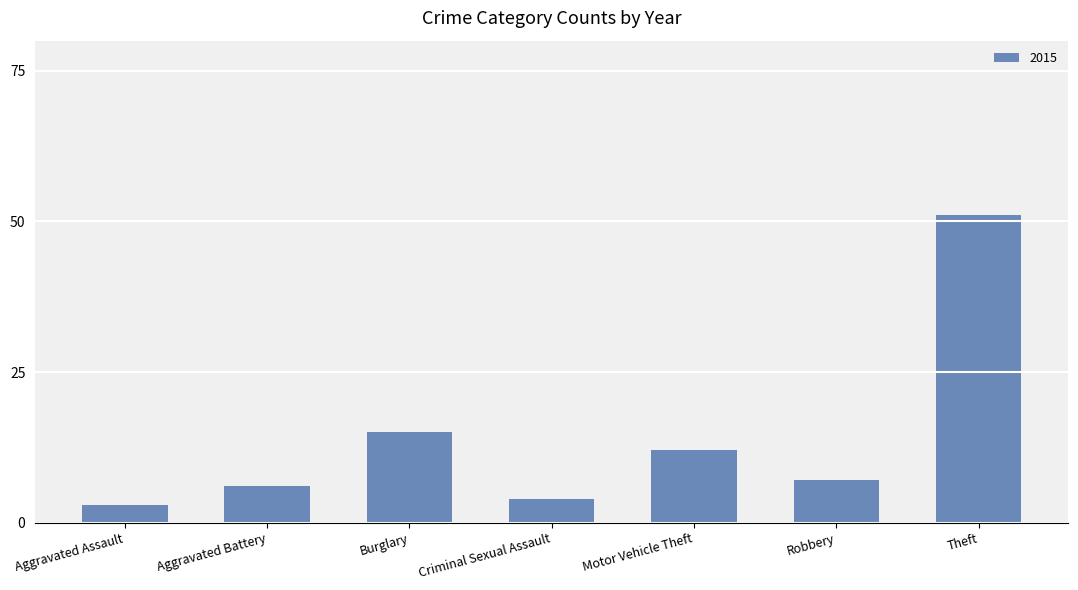

What is the change in value from Motor Vehicle Theft to Theft?

+39